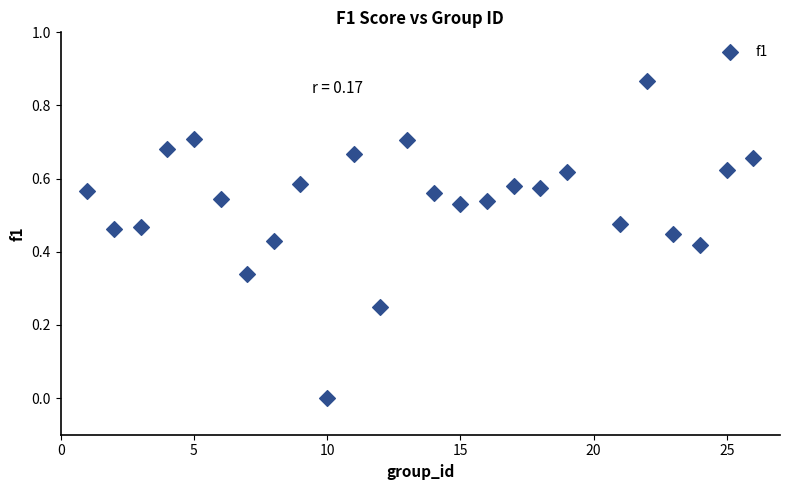

What is the range of X values (max minus min)?

25.0